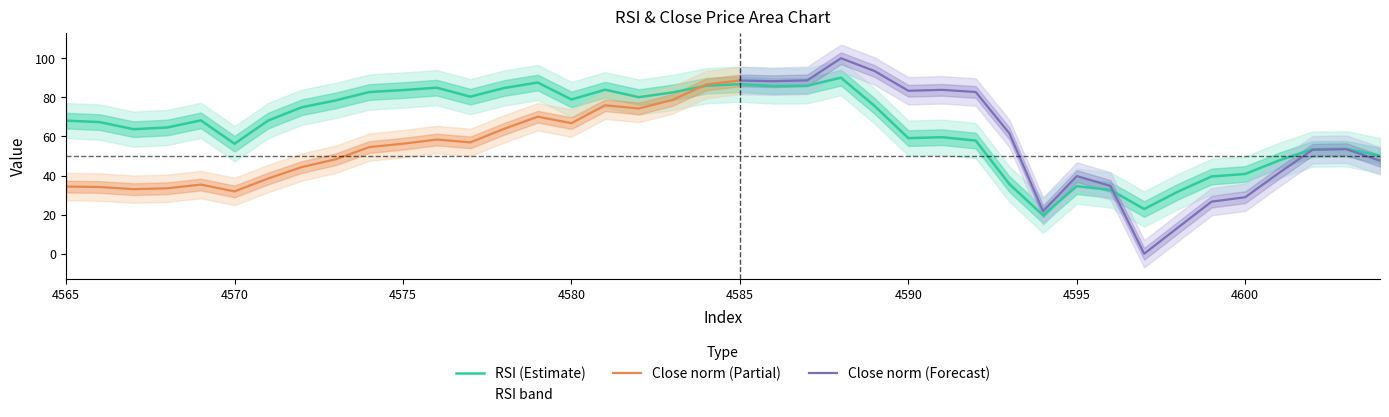

Reading left to right, extract all data points from this chart.

4565=68.1	4566=67.3	4567=63.7	4568=64.6	4569=68.2	4570=56.3	4571=68.1	4572=74.9	4573=78.4	4574=82.7	4575=83.7	4576=84.9	4577=80.3	4578=84.8	4579=87.6	4580=78.9	4581=83.9	4582=80.1	4583=82.5	4584=85.9	4585=86.7	4586=85.7	4587=85.9	4588=90.1	4589=75.6	4590=59.1	4591=59.6	4592=57.9	4593=35.6	4594=19.7	4595=34.6	4596=32.6	4597=22.9	4598=31.7	4599=39.5	4600=40.8	4601=47.7	4602=53.5	4603=53.7	4604=50.2